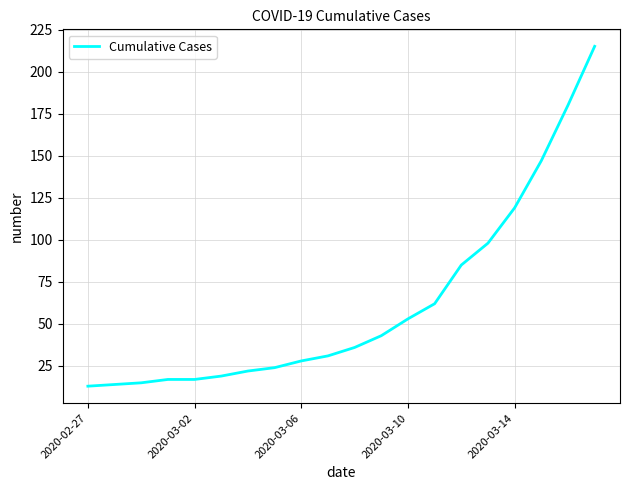

What is the smallest value displayed?

13